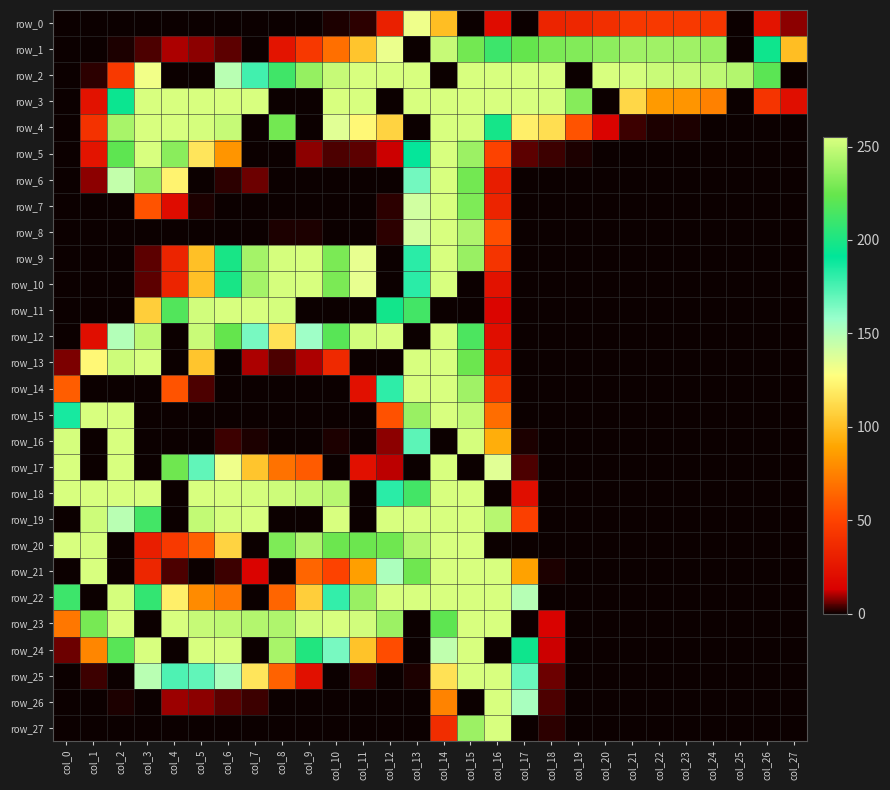

What is the difference between the highest and lowest values at col_18?

255